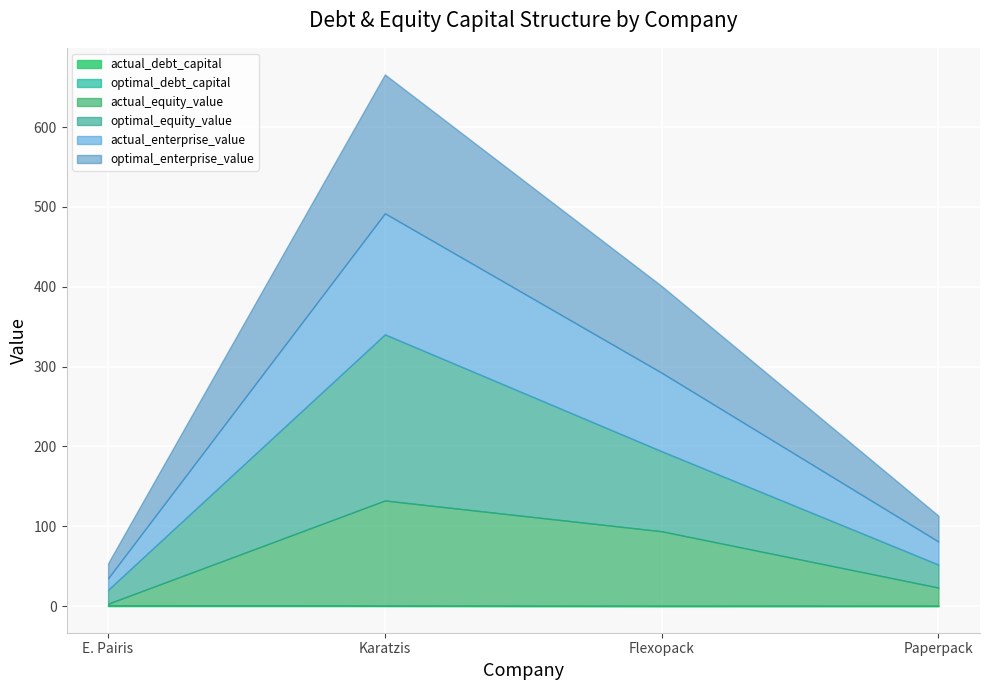

How many data points in actual_equity_value are above 93?

2